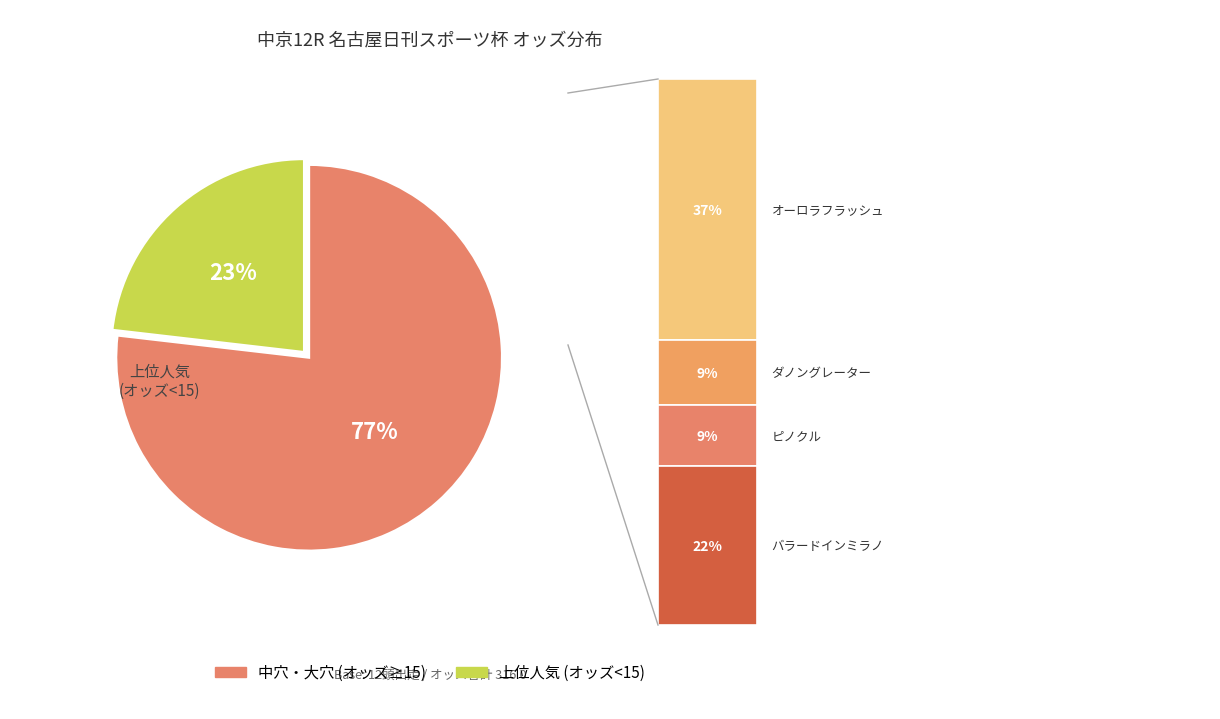

Is there any slice that represents more than half of the pie?

Yes